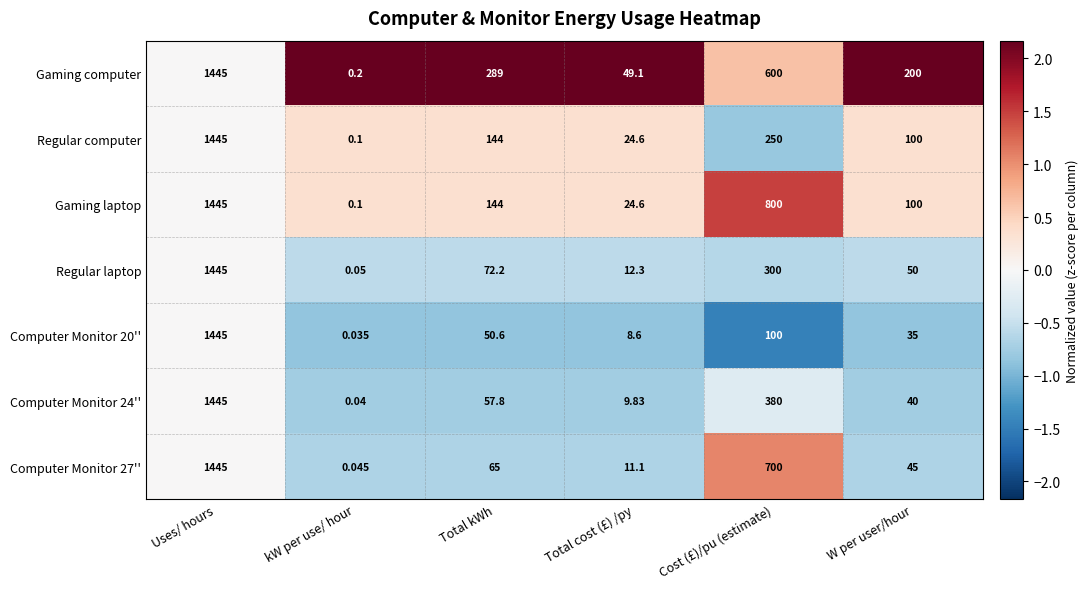

At which label does Regular laptop reach its minimum?

kW per use/ hour